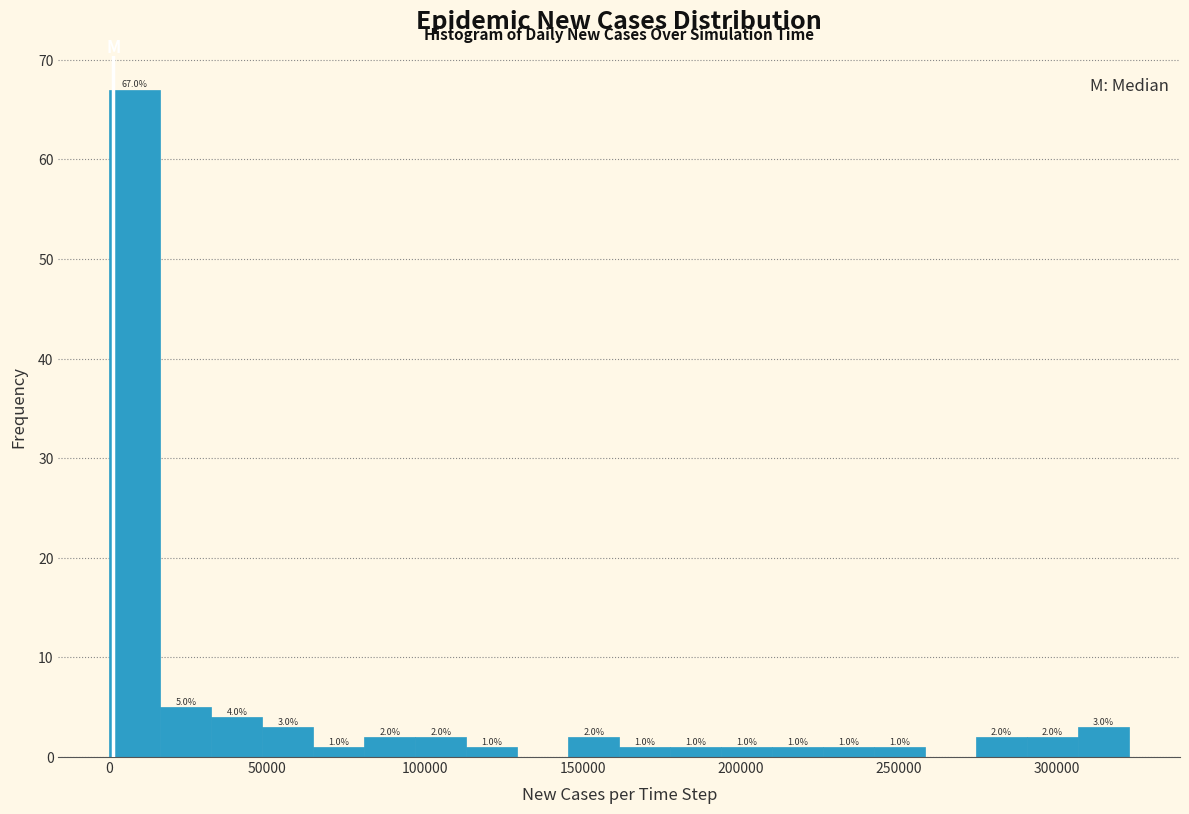

Around what value on the x-axis is the tallest bar? Give the approximate position of its centre, as read against the axis.

10000